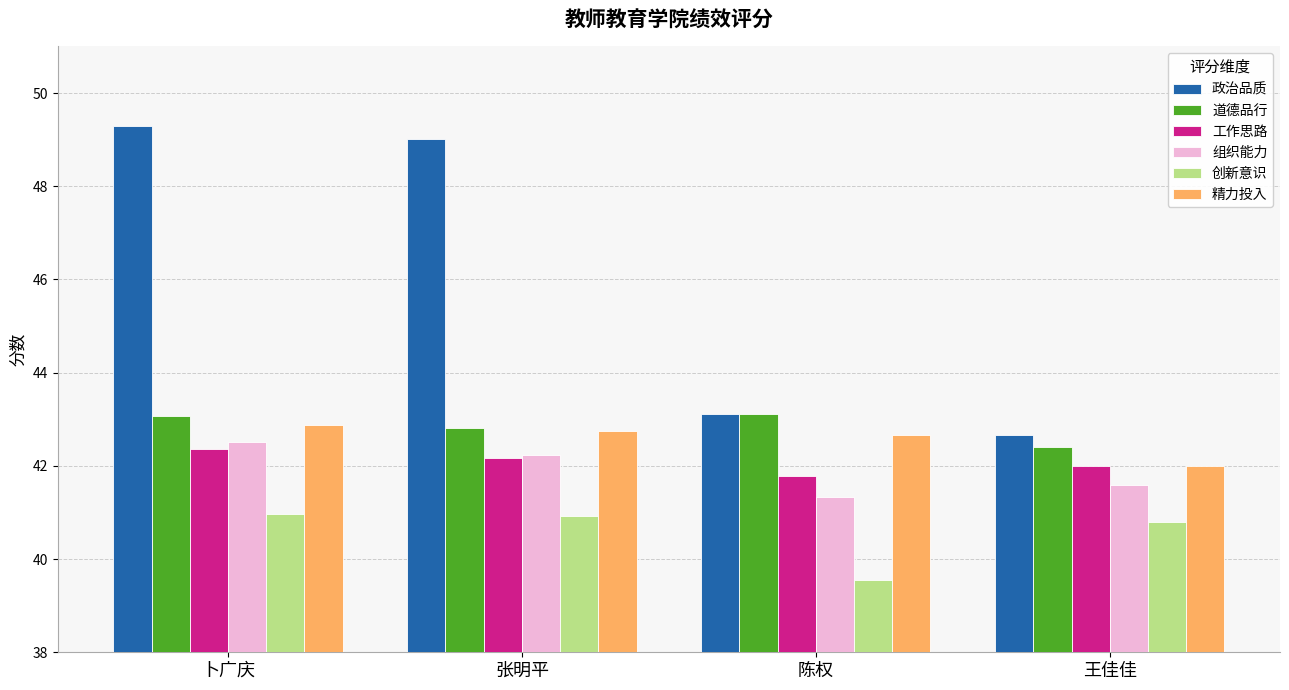

What is the label of the 2nd bar from the left?

张明平